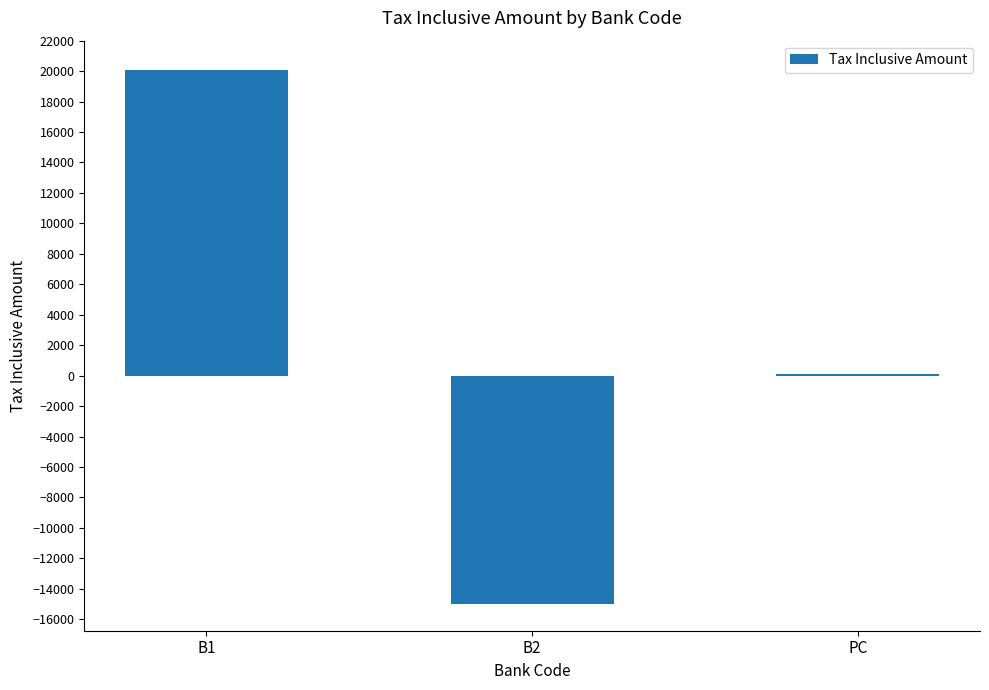

Between PC and B2, which is larger?

PC